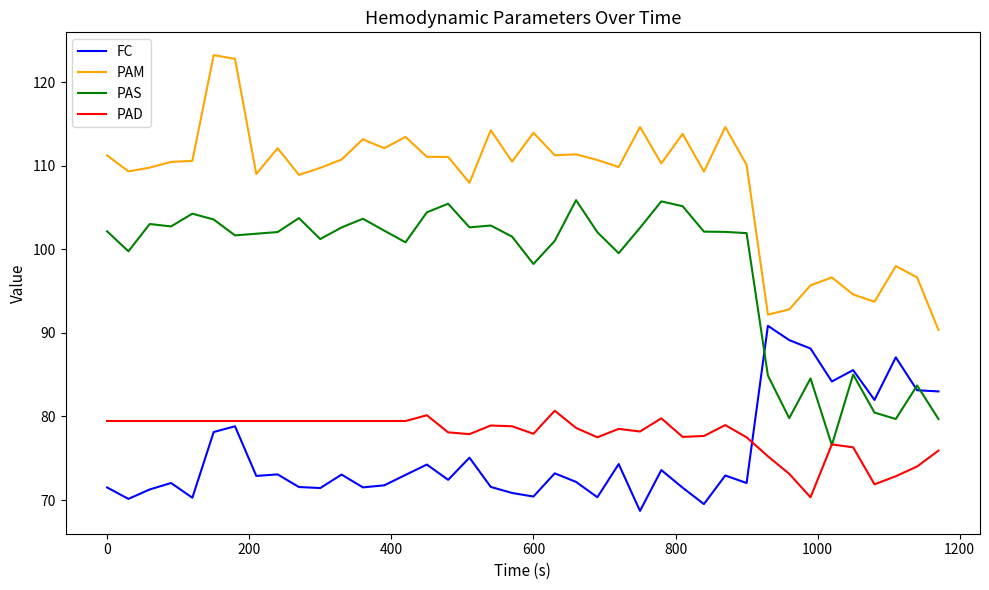

Which series has the widest spread of values?

PAM